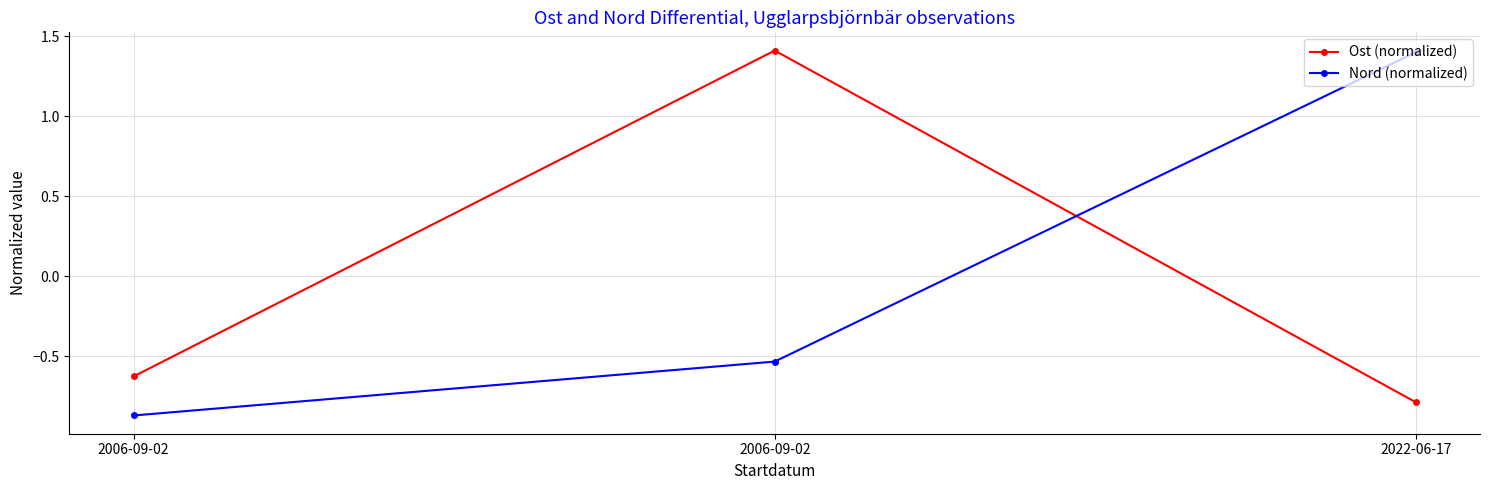

At which label is Ost (normalized) closest to 0?

2006-09-02